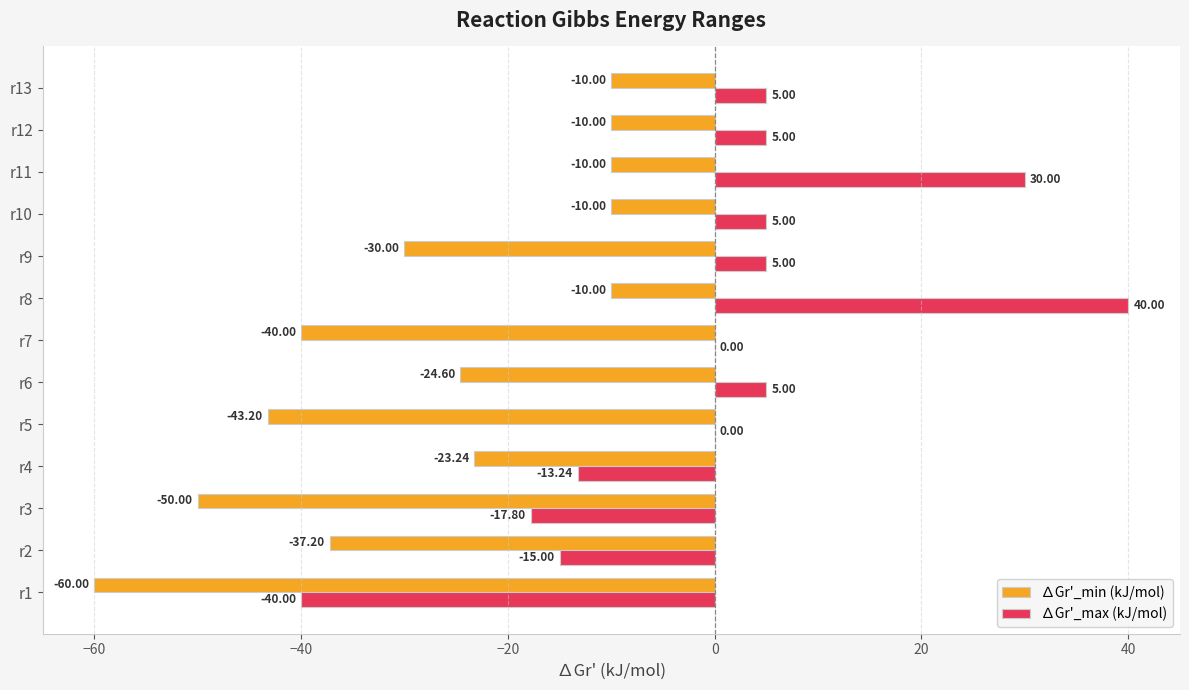

Which series has the largest total across all categories?

∆Gr'_max (kJ/mol)